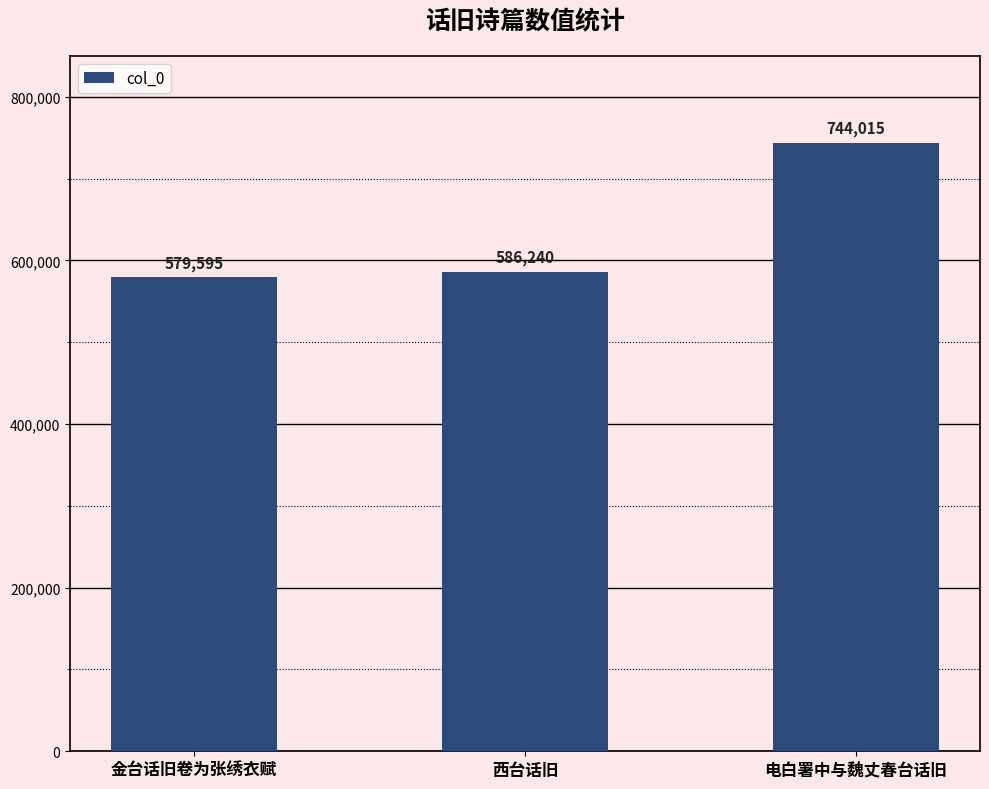

What is the change in value from 金台话旧卷为张绣衣赋 to 西台话旧?

+6645